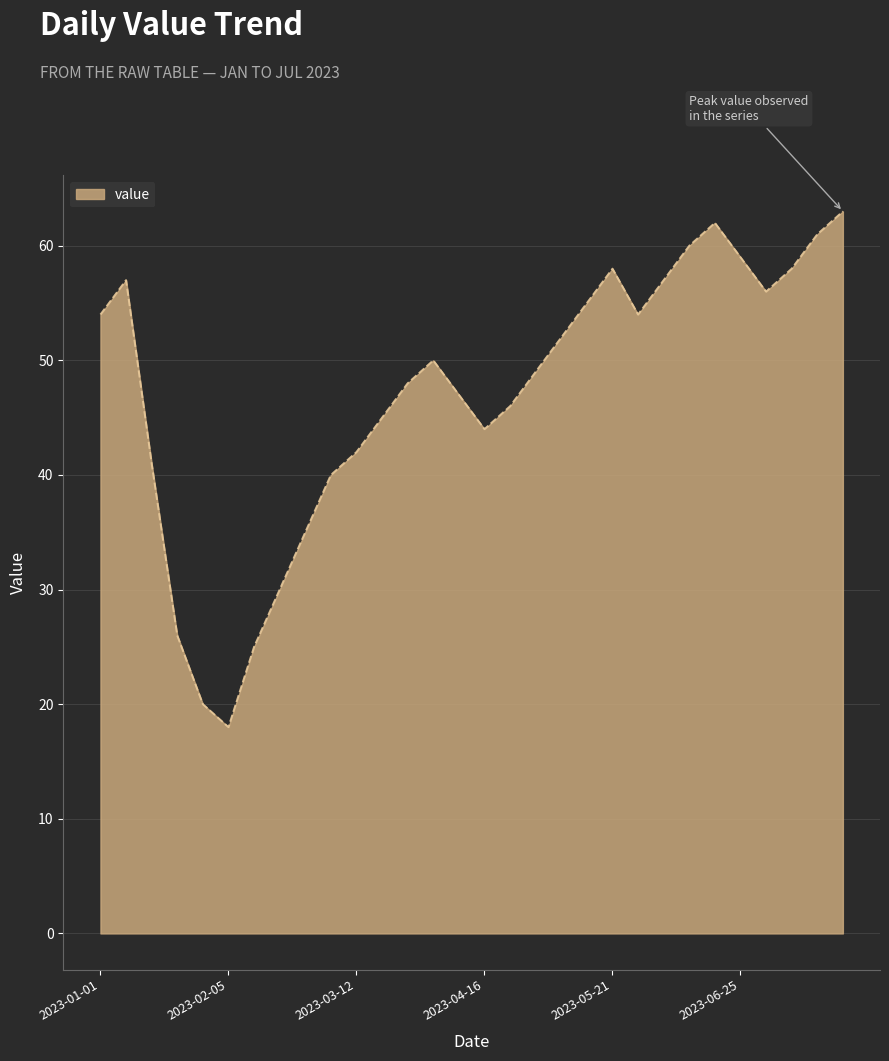

What is the difference between the maximum and minimum values?

45